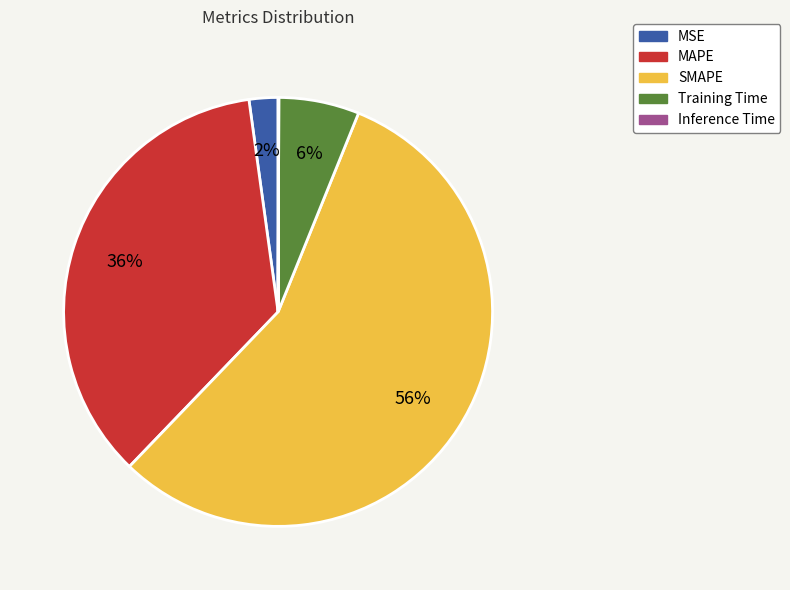

Combined, do MSE and Training Time account for over 50%?

No